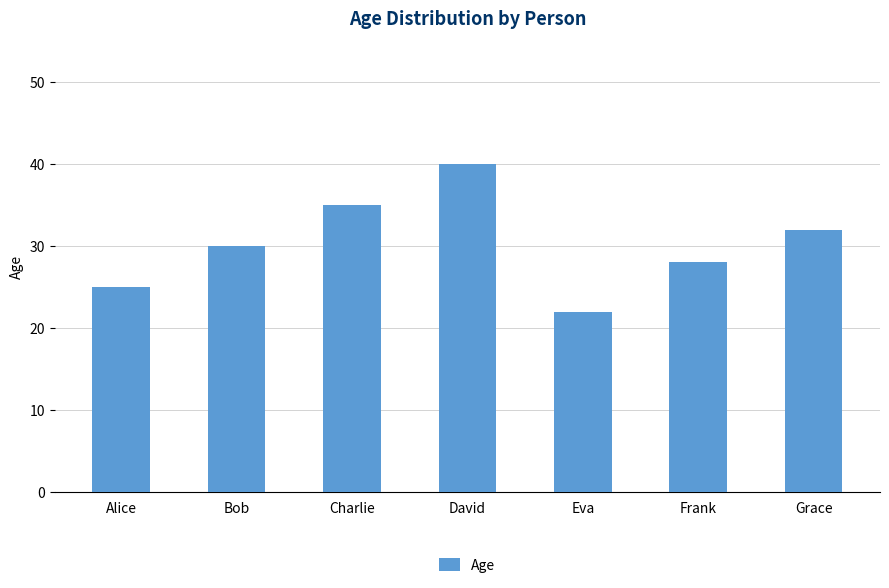

What is the value of the 4th bar from the left?

40